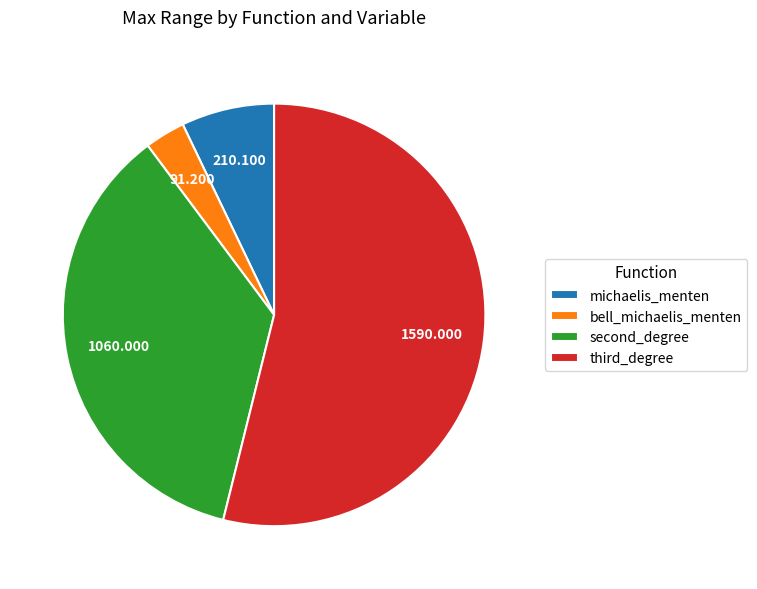

Count the number of slices in the pie.

4